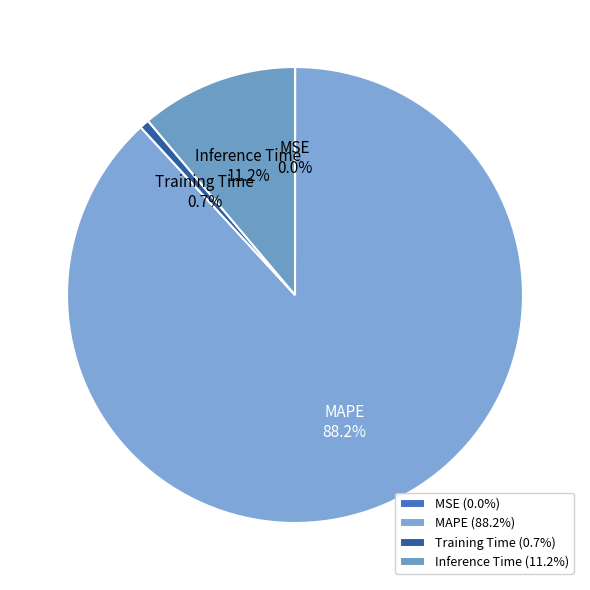

What percentage is NOT represented by Training Time?

99.3%